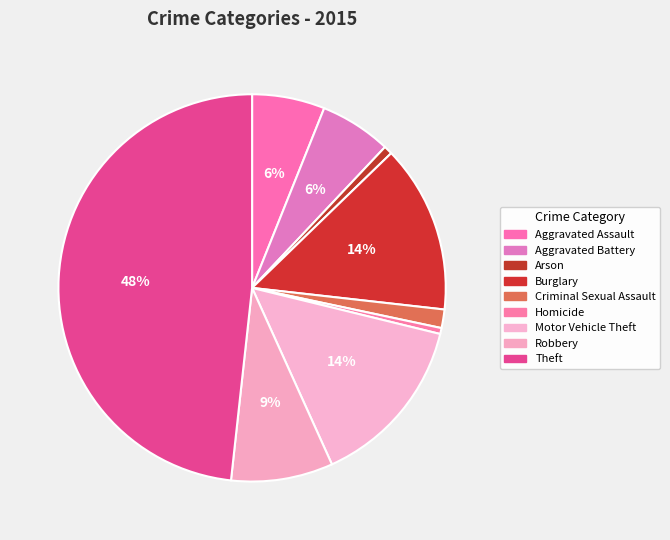

Does Theft represent more than half of the total?

No